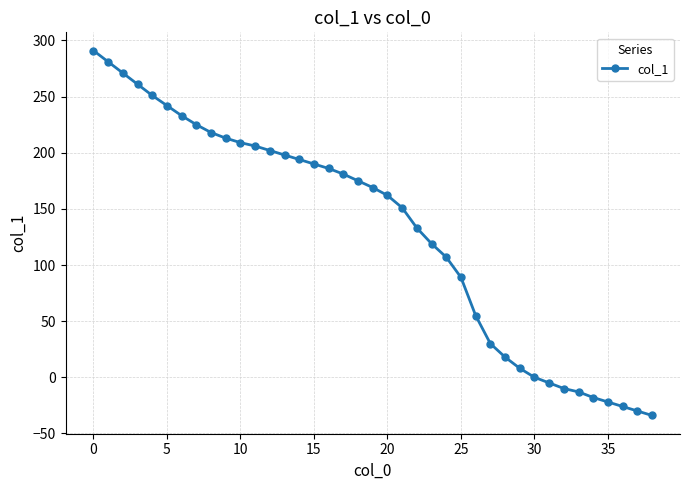

What is the minimum value shown in the chart?

-34